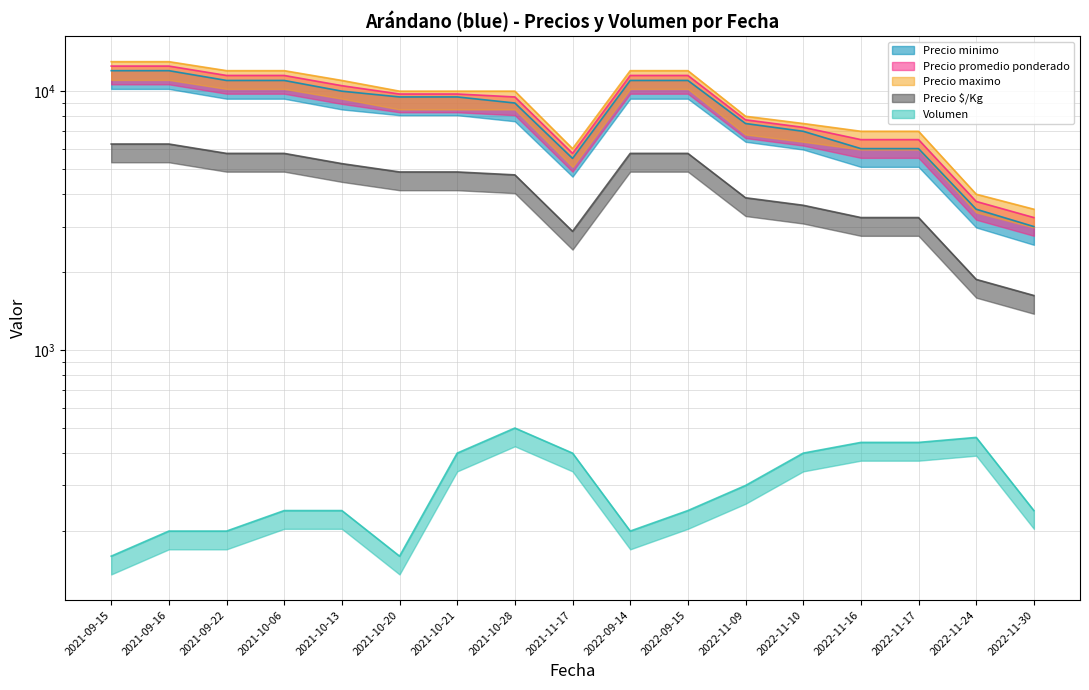

What is the value of the Precio promedio ponderado point at the 10th from the left?

11500